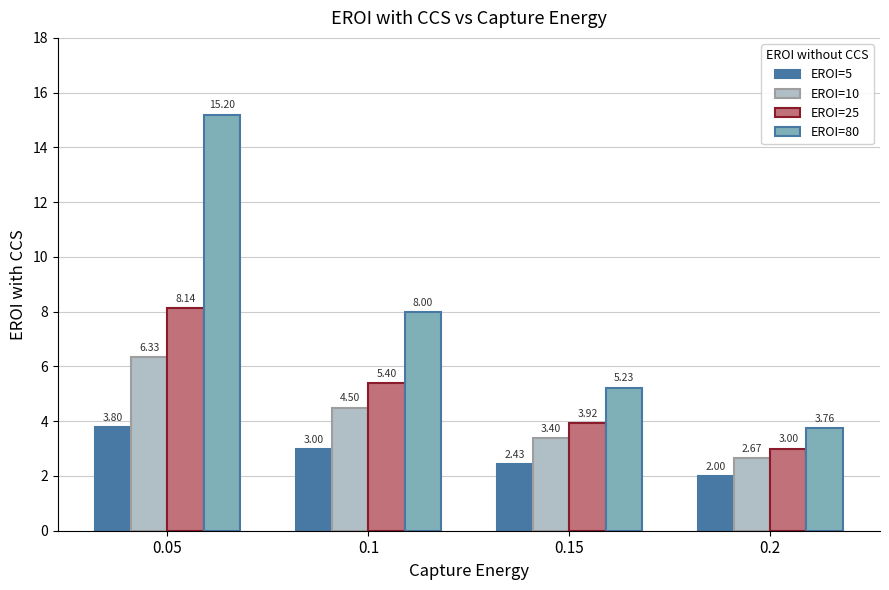

Are the bars grouped side by side (vs. stacked)?

Yes